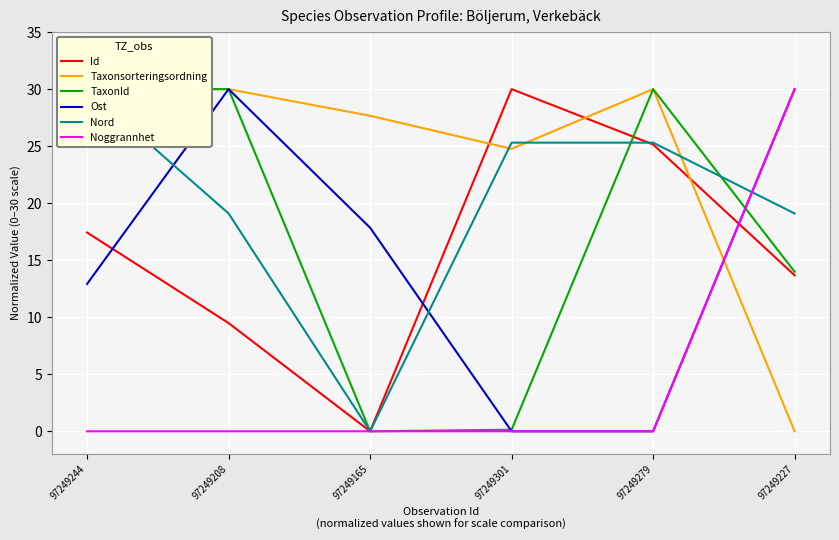

True or false: Ost and Noggrannhet cross at least once.

False